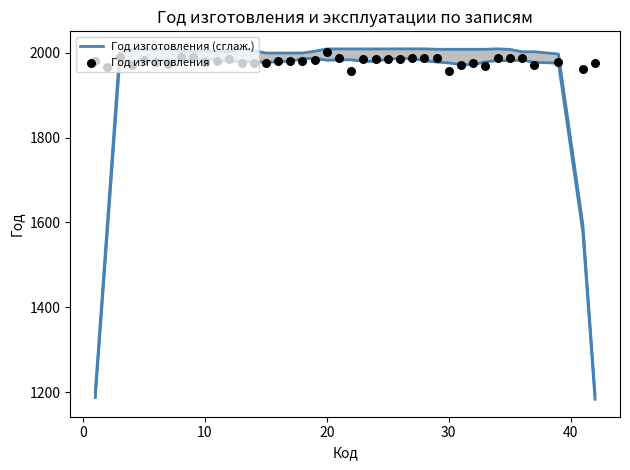

What are all the series names shown in the legend?

Год изготовления (сглаж.), Год изготовления